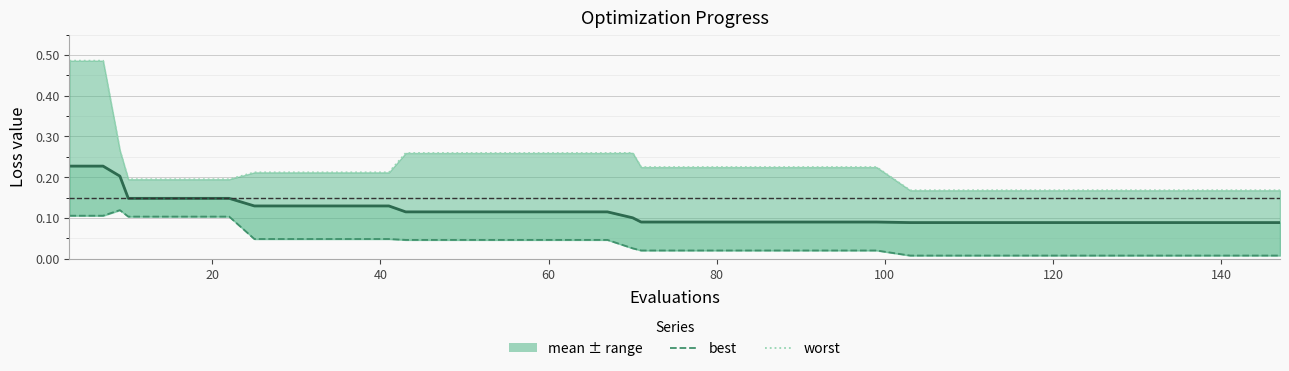

What is the maximum value for best?

0.1